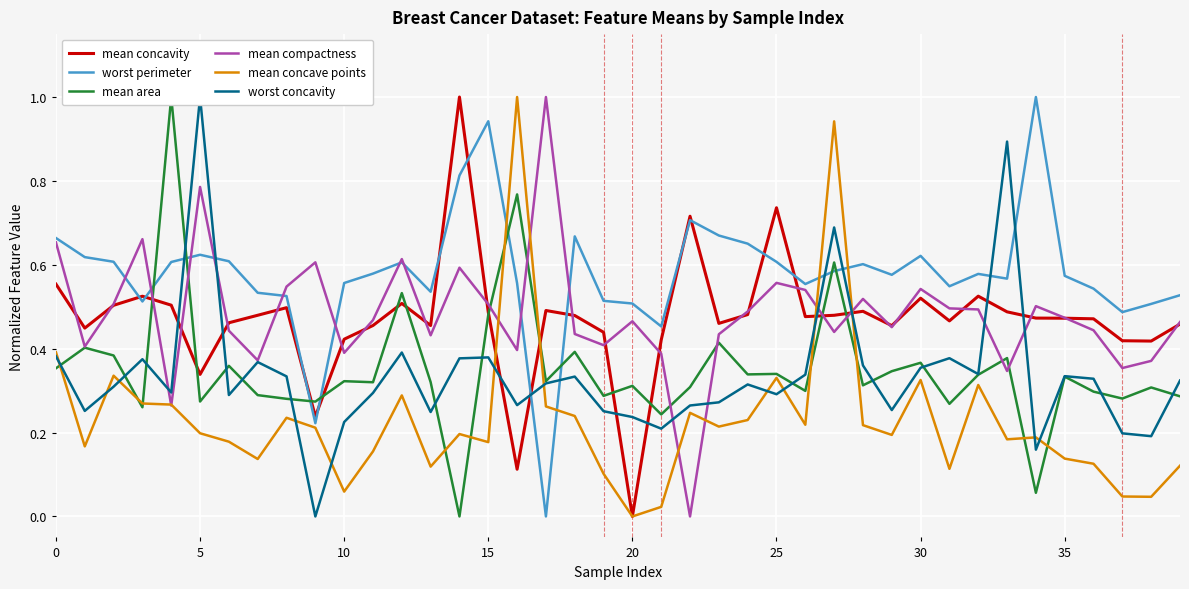

How many lines are shown in the chart?

6